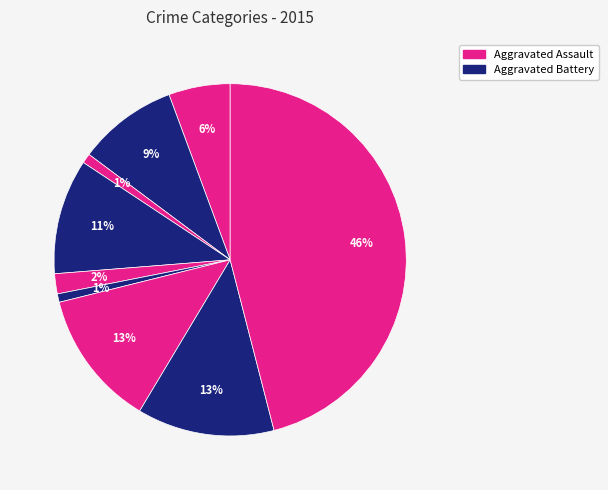

How many slices are in this pie chart?

9